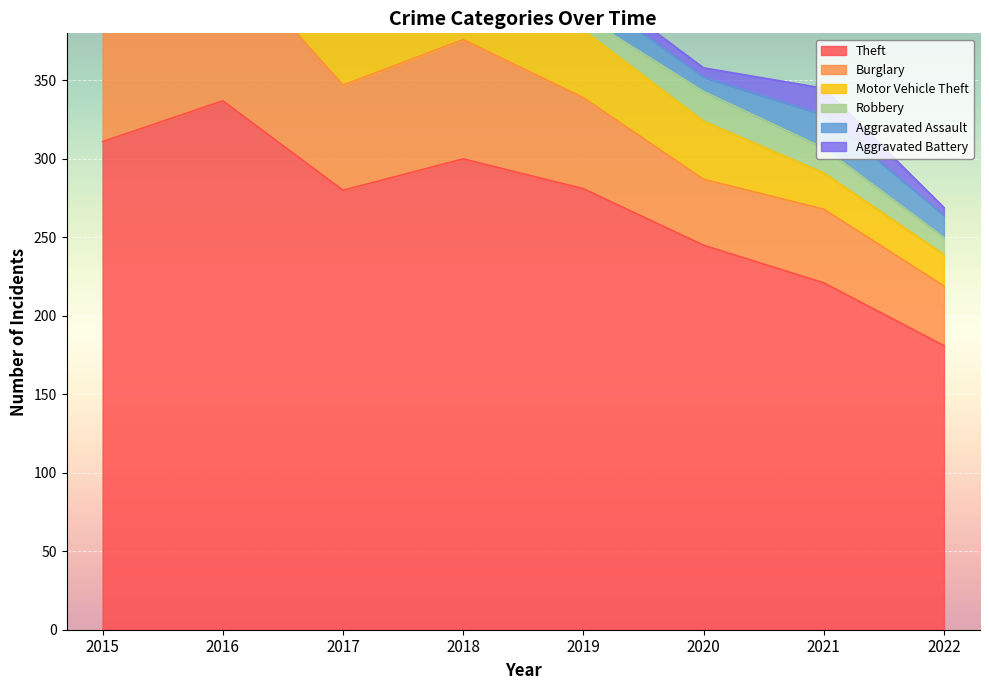

Reading left to right, what are all the values shown in this chart?

Theft: 2015=311	2016=337	2017=280	2018=300	2019=281	2020=245	2021=221	2022=181
Burglary: 2015=90	2016=96	2017=67	2018=76	2019=58	2020=42	2021=47	2022=38
Motor Vehicle Theft: 2015=27	2016=44	2017=36	2018=50	2019=43	2020=37	2021=23	2022=20
Robbery: 2015=8	2016=15	2017=13	2018=11	2019=9	2020=19	2021=16	2022=11
Aggravated Assault: 2015=12	2016=13	2017=12	2018=19	2019=16	2020=9	2021=21	2022=14
Aggravated Battery: 2015=13	2016=13	2017=9	2018=8	2019=8	2020=6	2021=17	2022=5